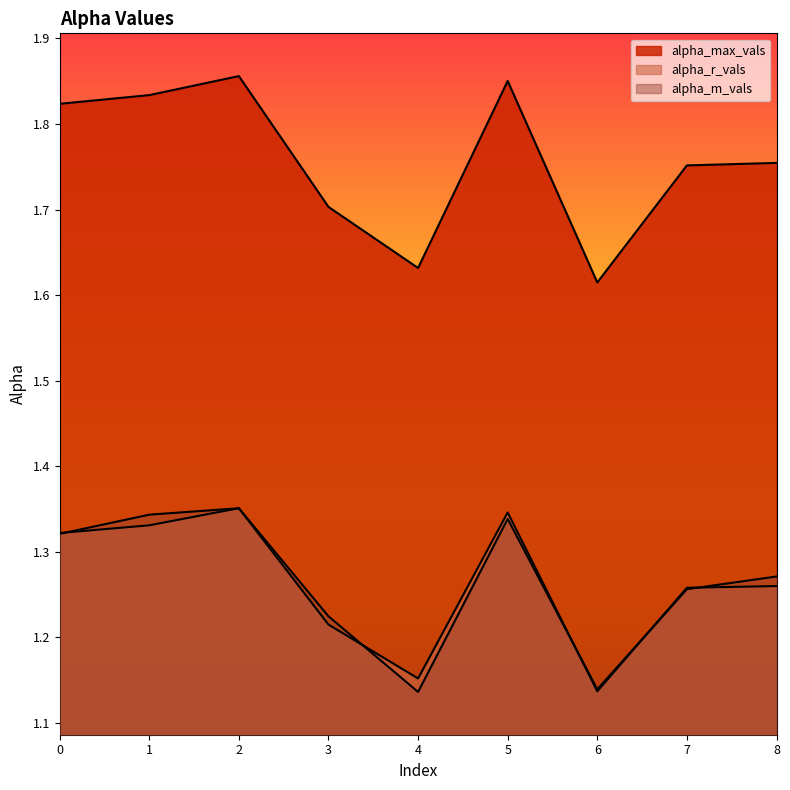

At which category does alpha_r_vals reach its first local peak?

2